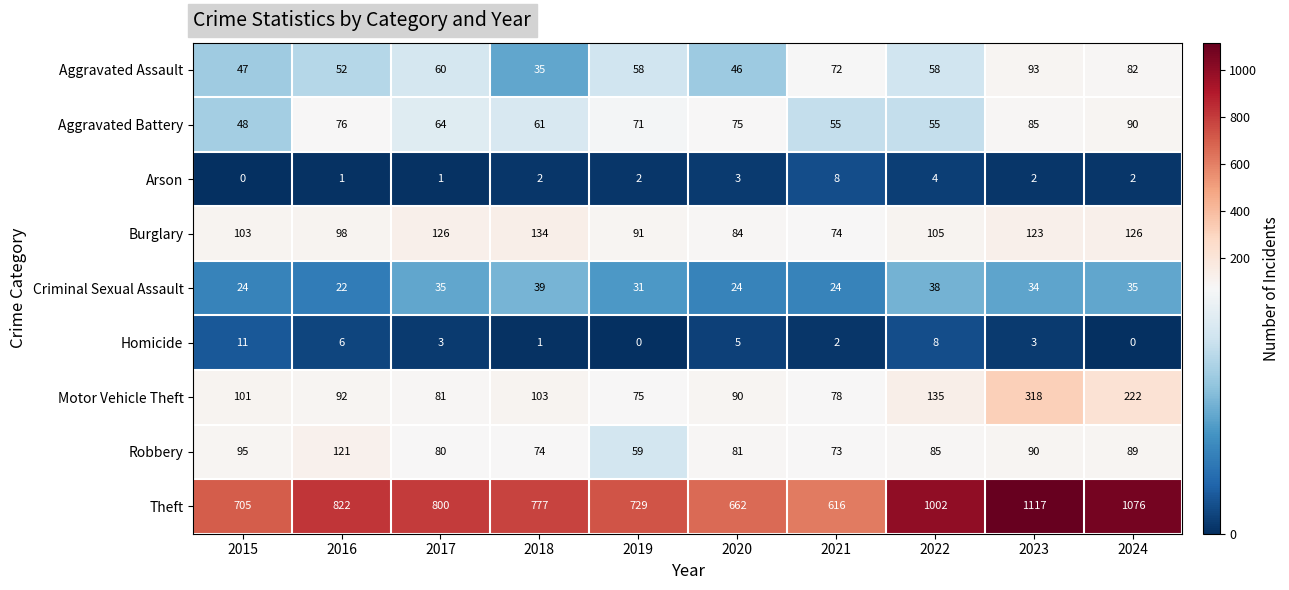

What is the average value of the Theft series?

831